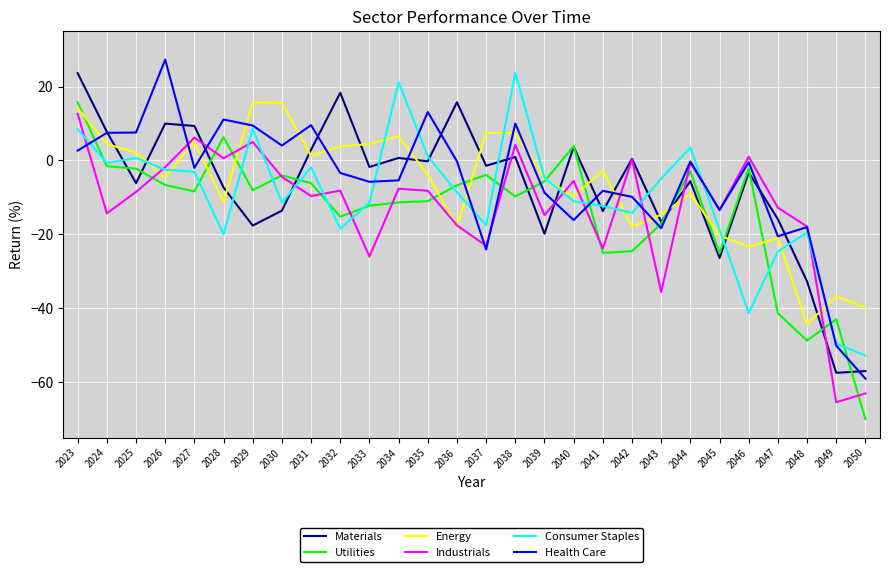

The Utilities series shows -2.9 at 2044. True or false?

True